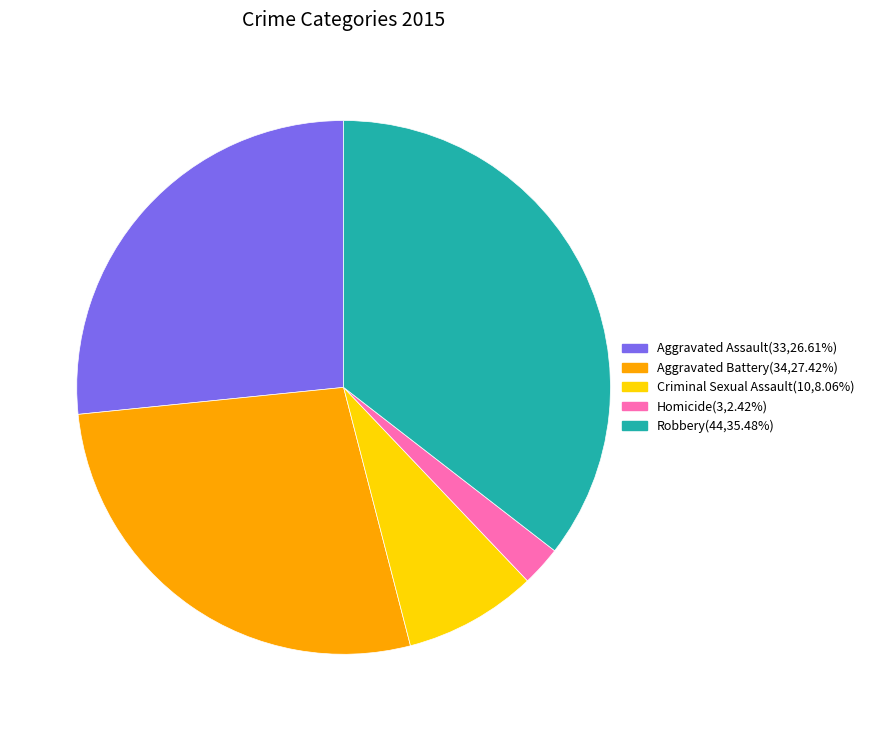

Do Robbery and Criminal Sexual Assault together represent more than half of the pie?

No